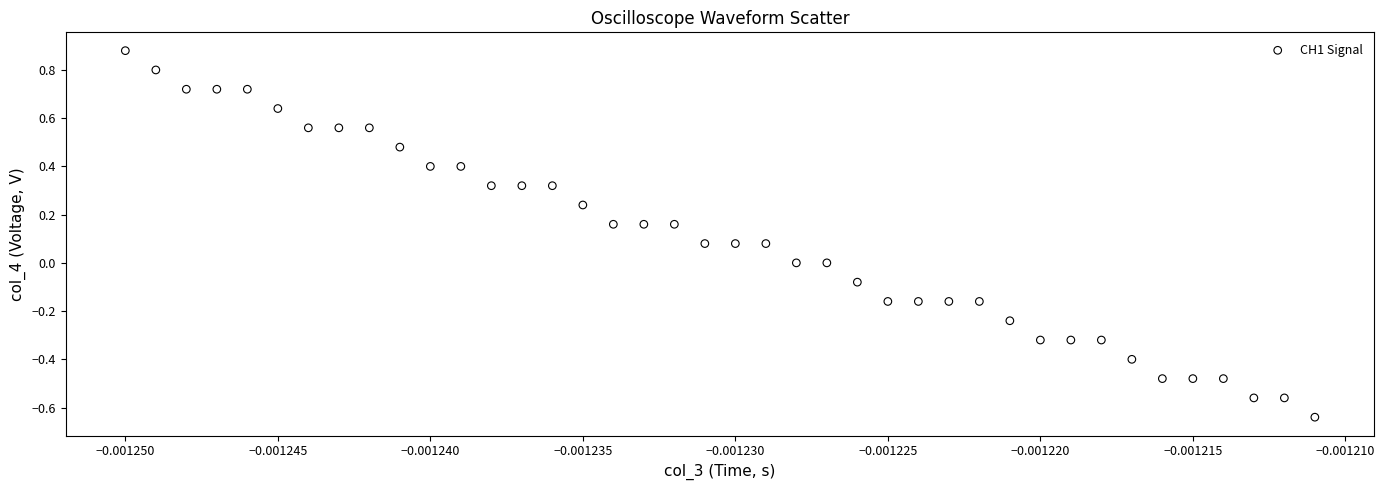

What is the range of Y values (max minus min)?

1.5